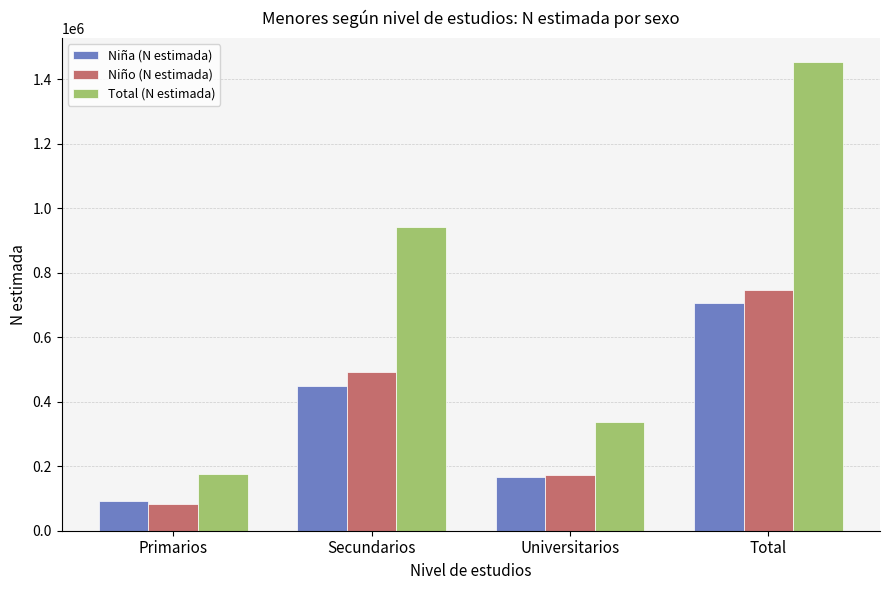

What is the spread (max minus min) of values at Secundarios?

492403